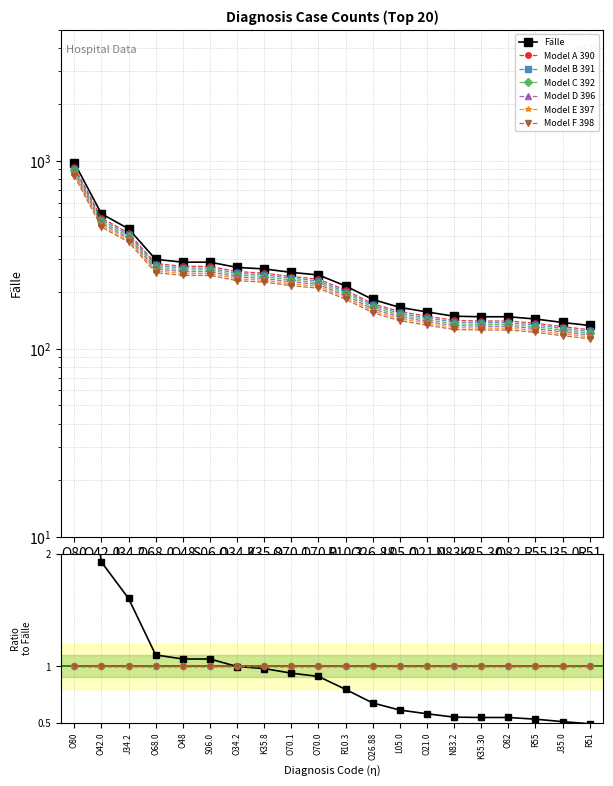

True or false: Fälle and Prozent intersect in this chart.

False